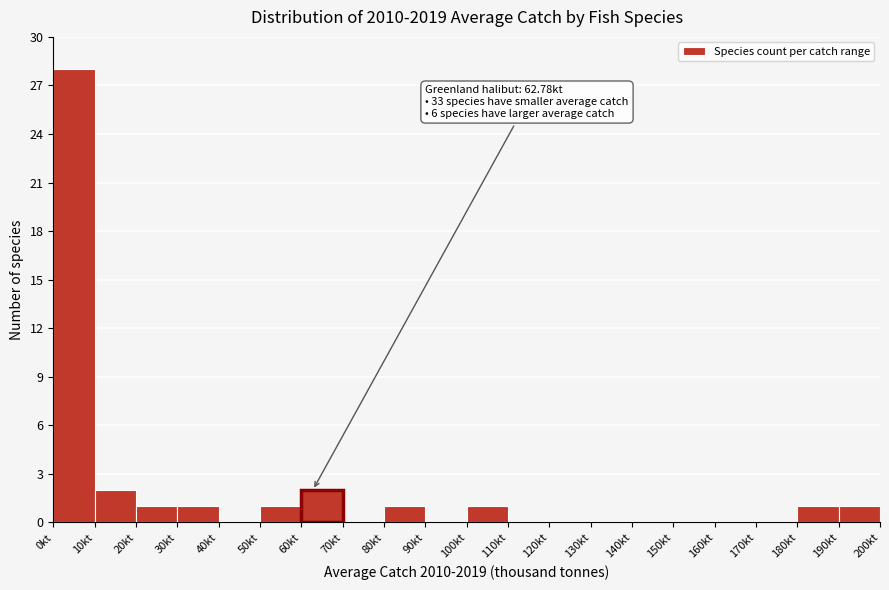

Which range on the x-axis has the tallest bar?

0 to 10